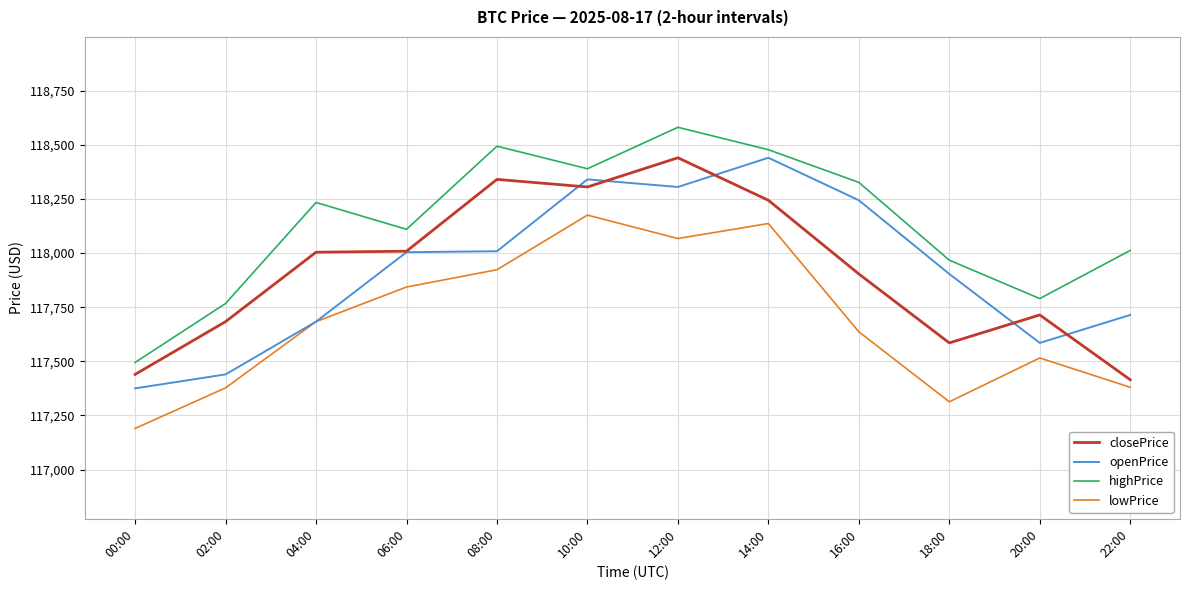

What is the difference between the maximum and minimum values in the highPrice series?

1086.8